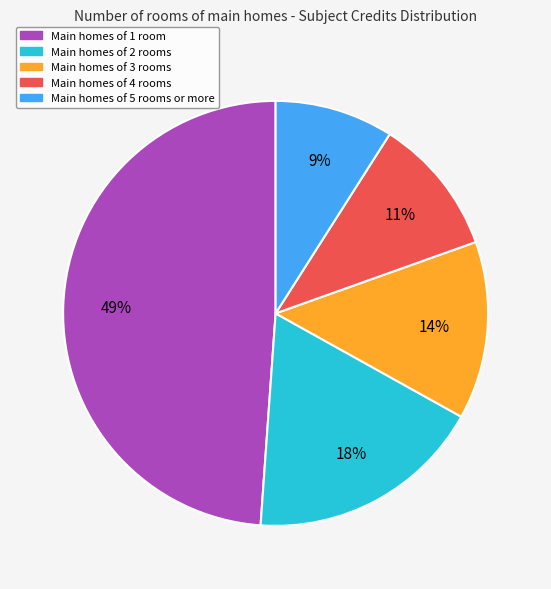

To the nearest percent, what is the average slice percentage?

20%